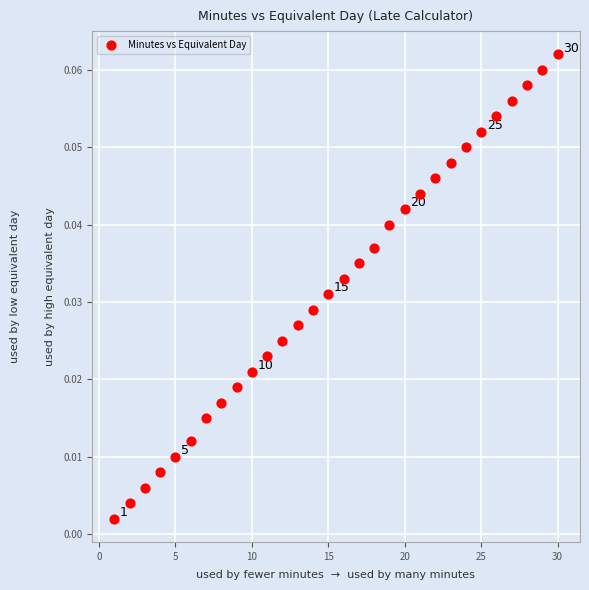

What is the range of X values (max minus min)?

29.0